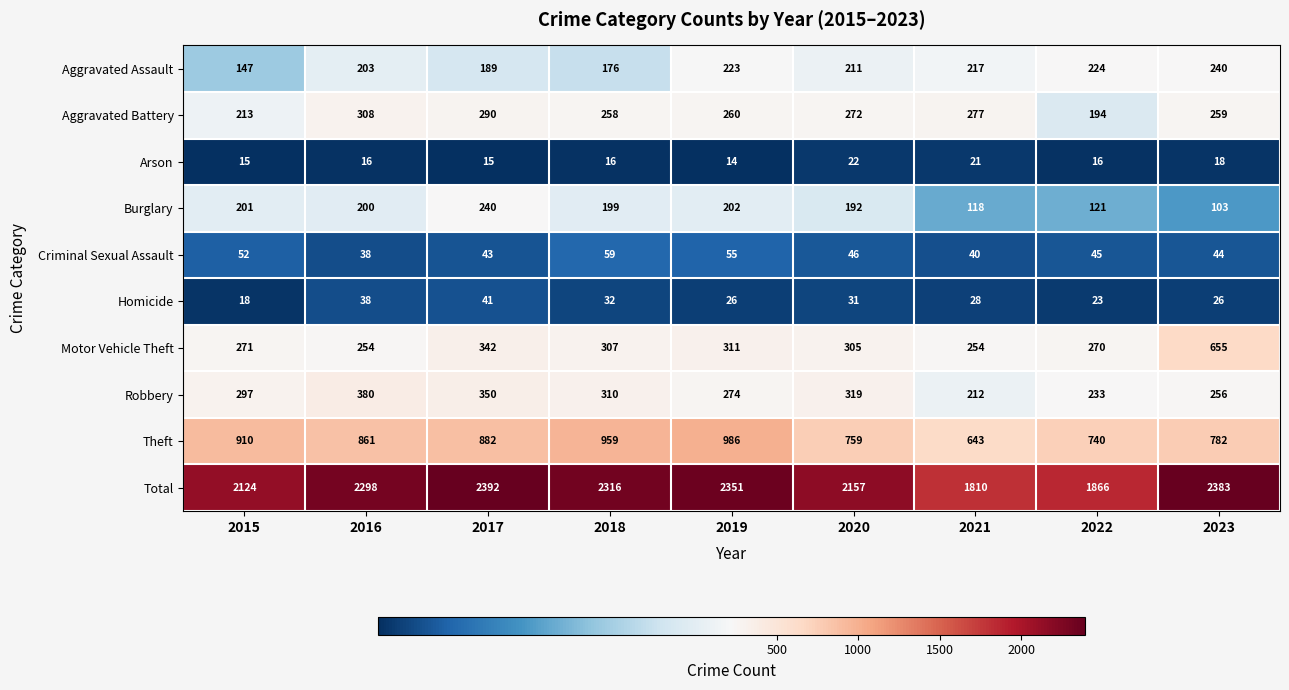

Is it true that Aggravated Battery equals 298 at 2022?

False